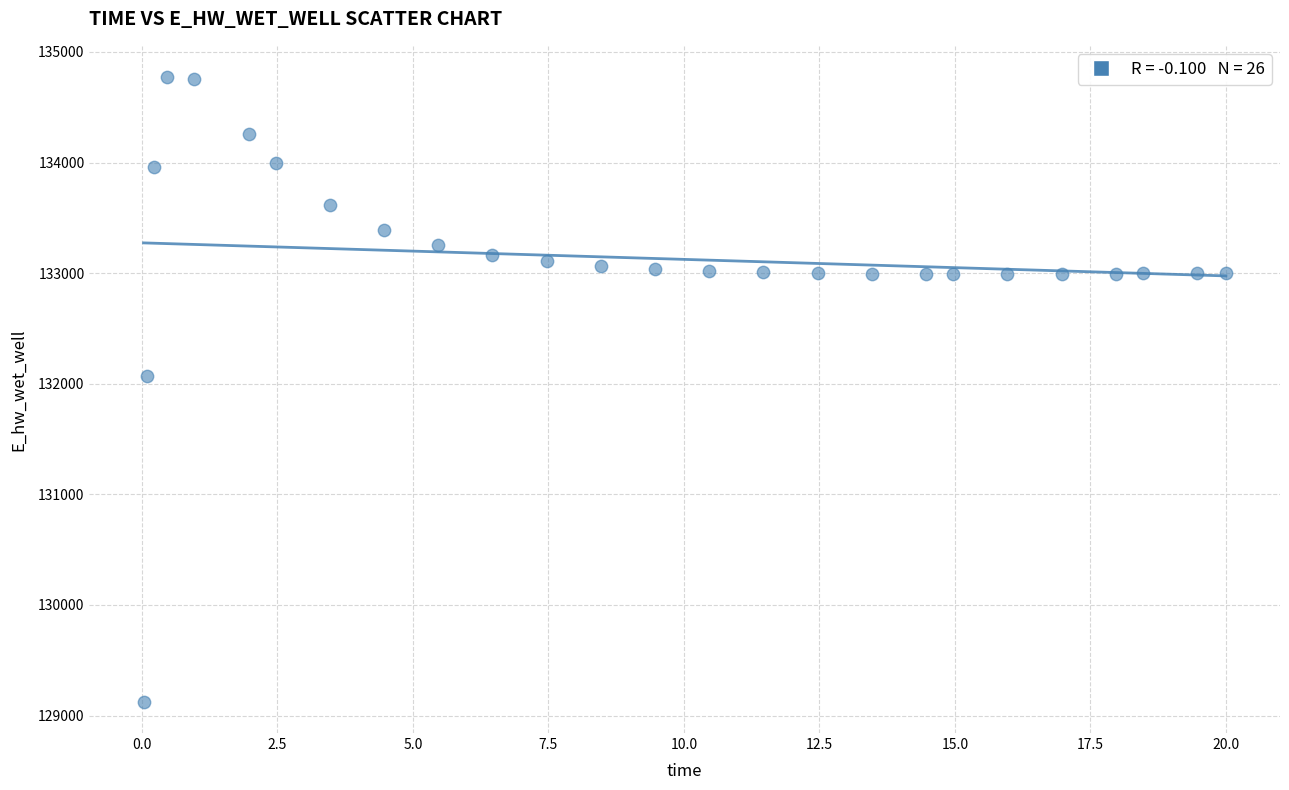

What is the range of Y values (max minus min)?

5648.7